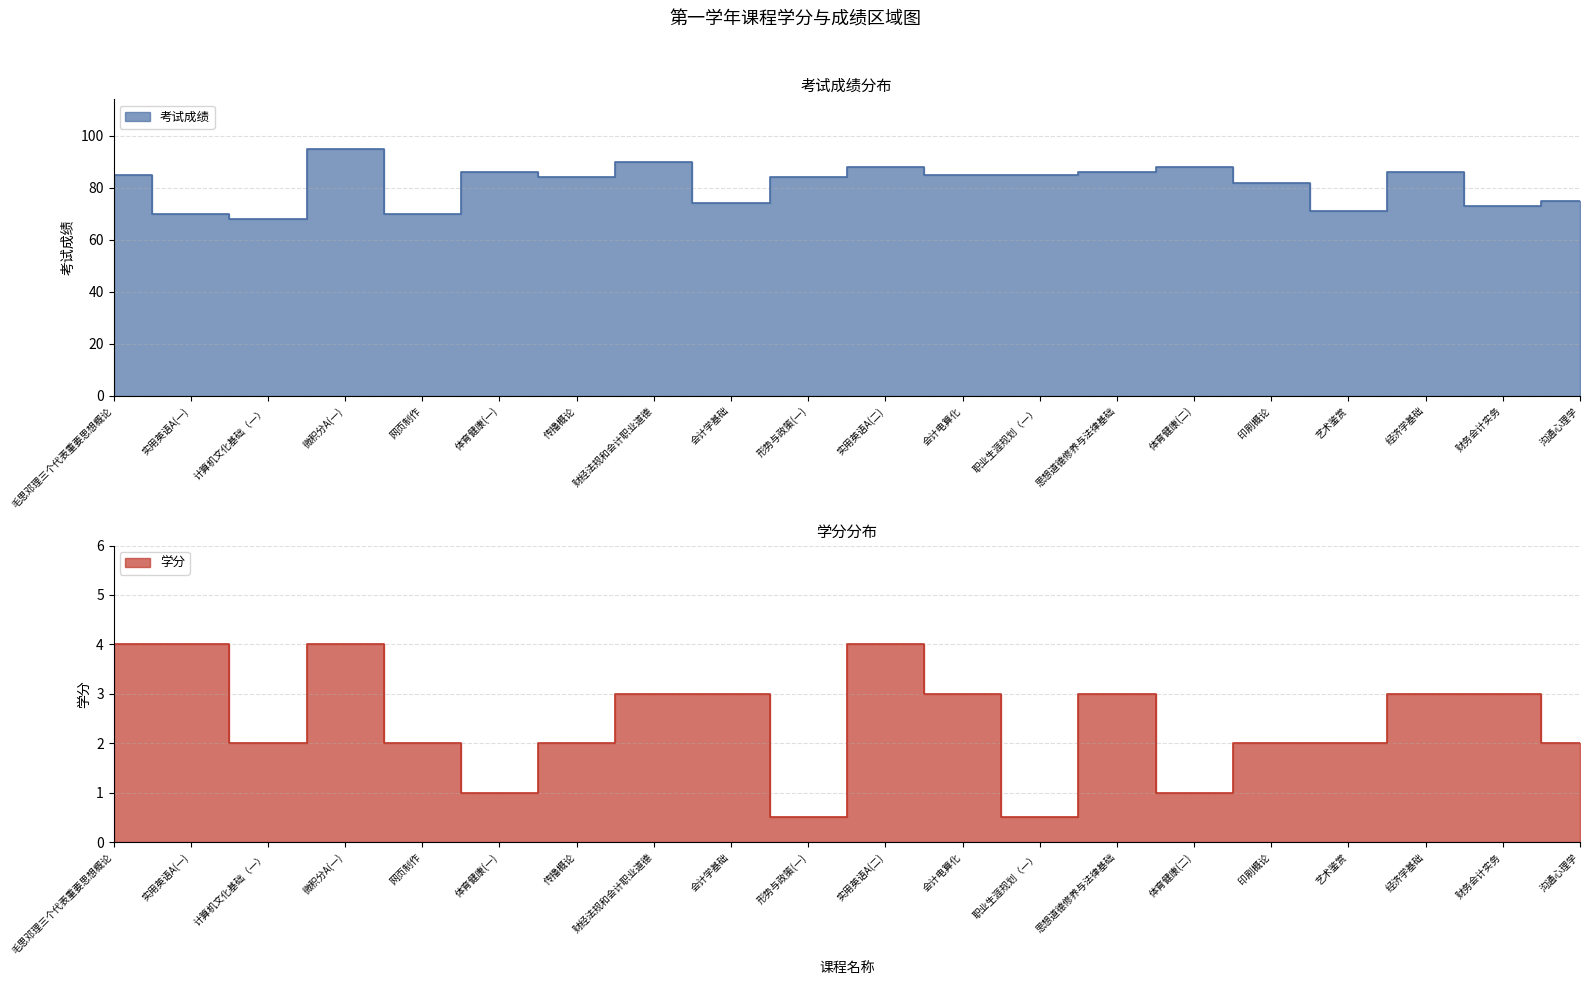

List the series in order of their overall mean, lowest first.

学分, 考试成绩